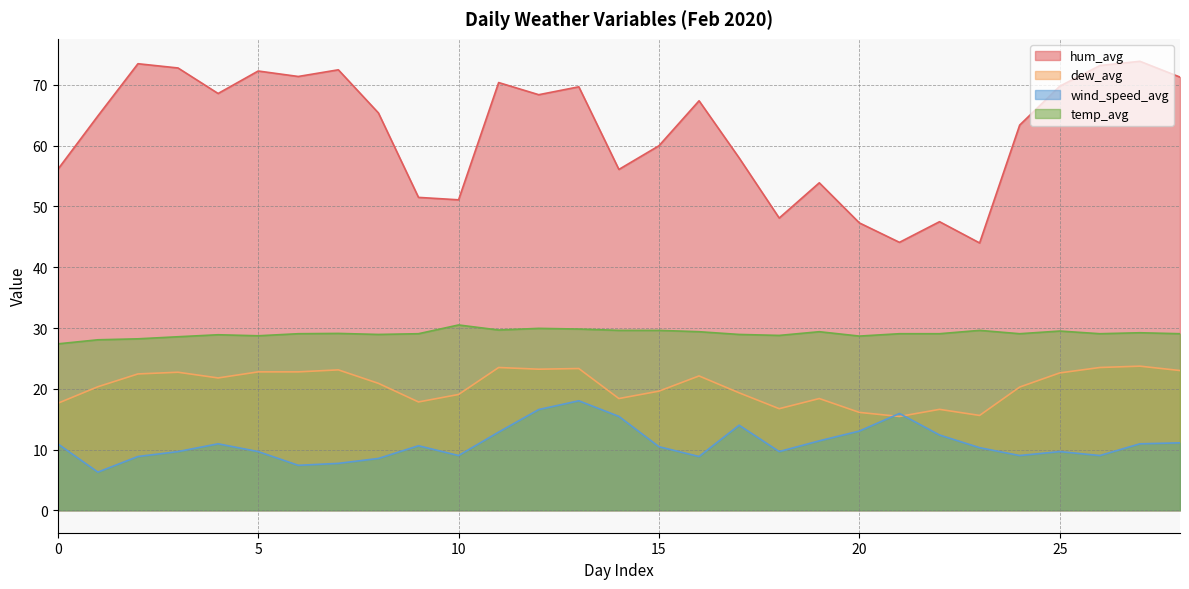

Is the value of dew_avg at 6 greater than the value of wind_speed_avg at 16?

Yes